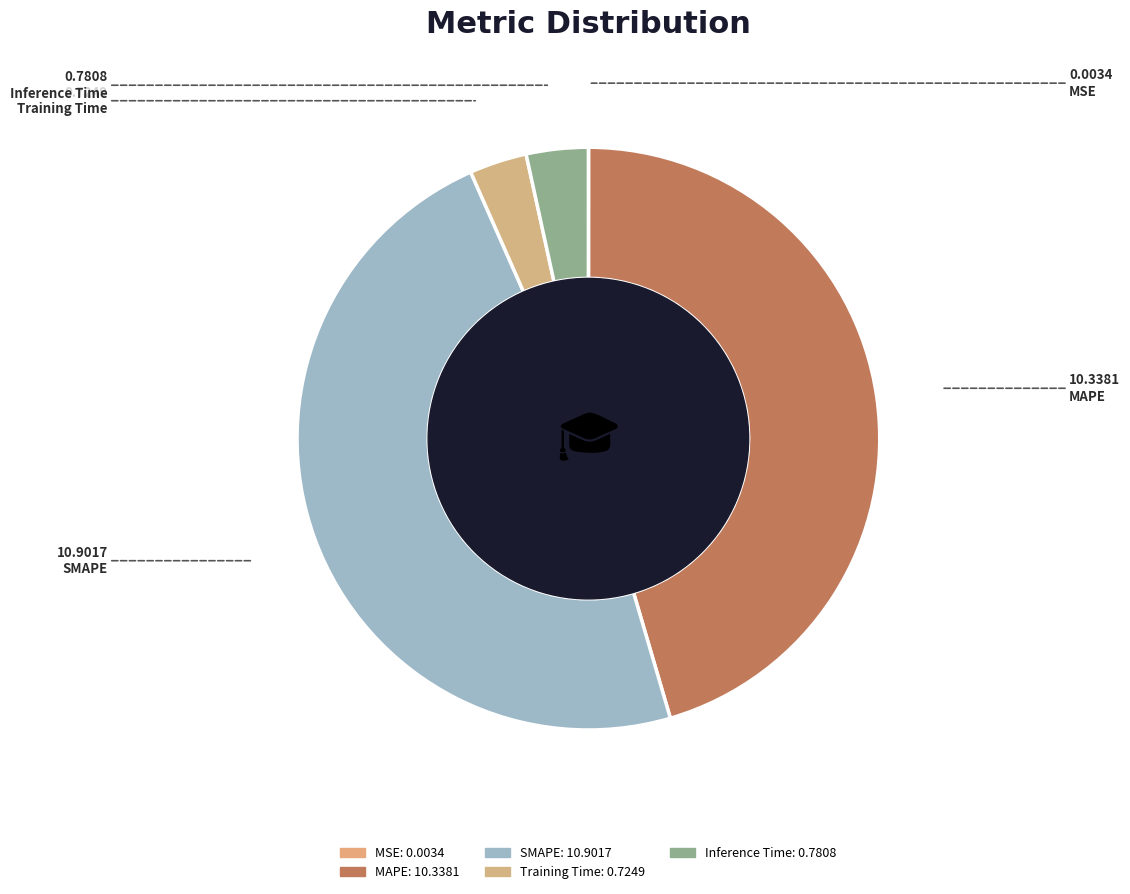

To the nearest percent, what is the difference between the Inference Time and MSE slice percentages?

3%